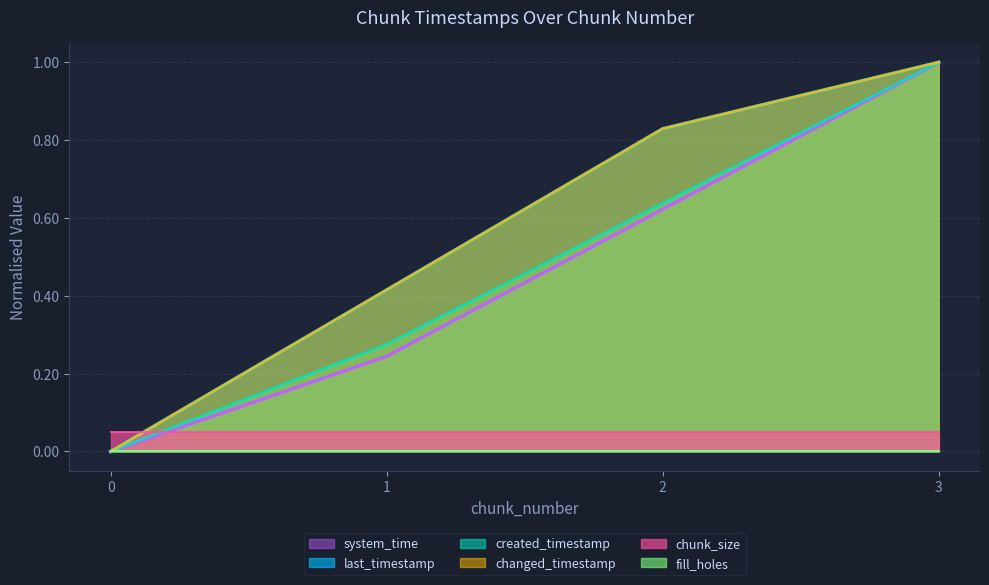

Is the value of system_time at 3 greater than the value of changed_timestamp at 0?

Yes